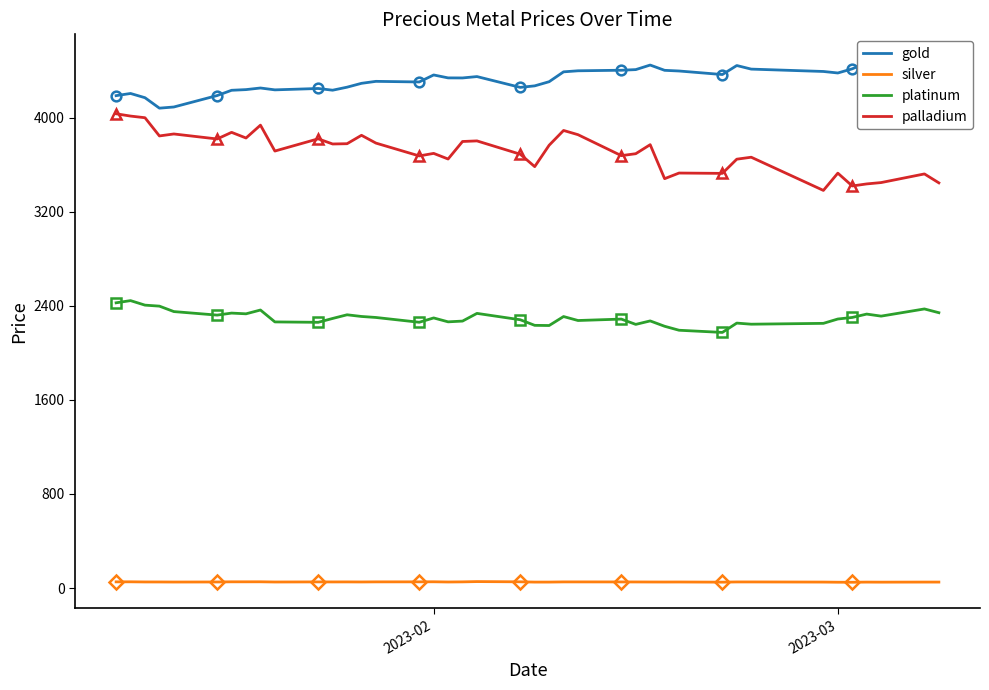

True or false: palladium and silver intersect in this chart.

False